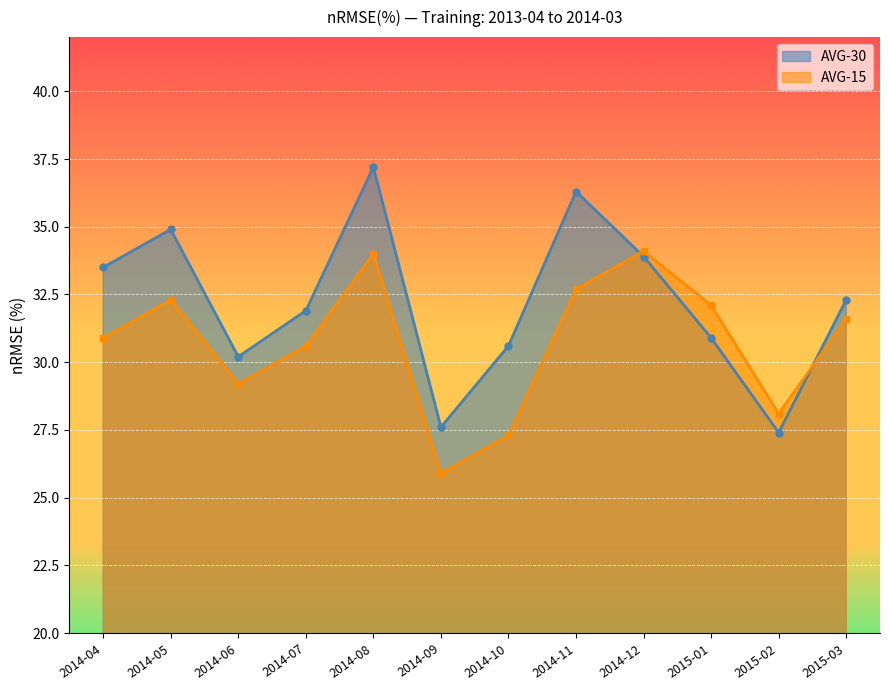

What is the label of the 8th point from the left?

2014-11